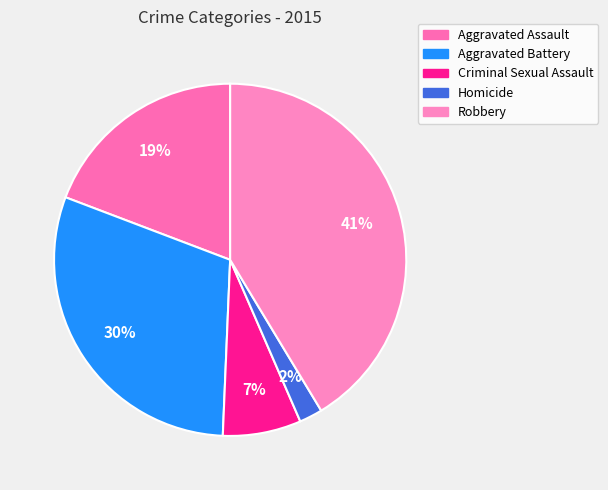

To the nearest percent, what is the combined percentage of Aggravated Assault and Robbery?

61%